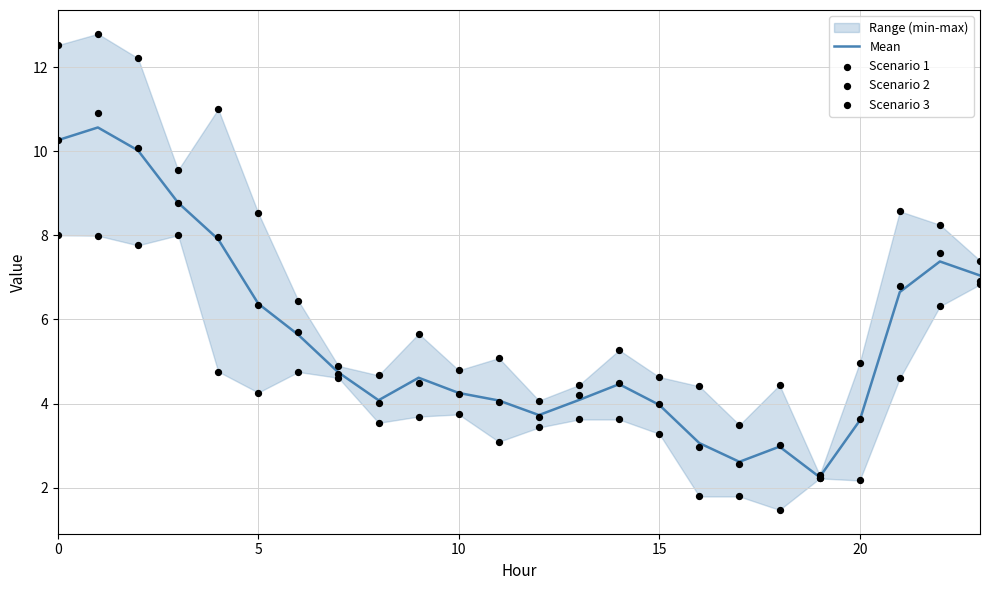

True or false: Mean has a value of 2.9 at 10.

False